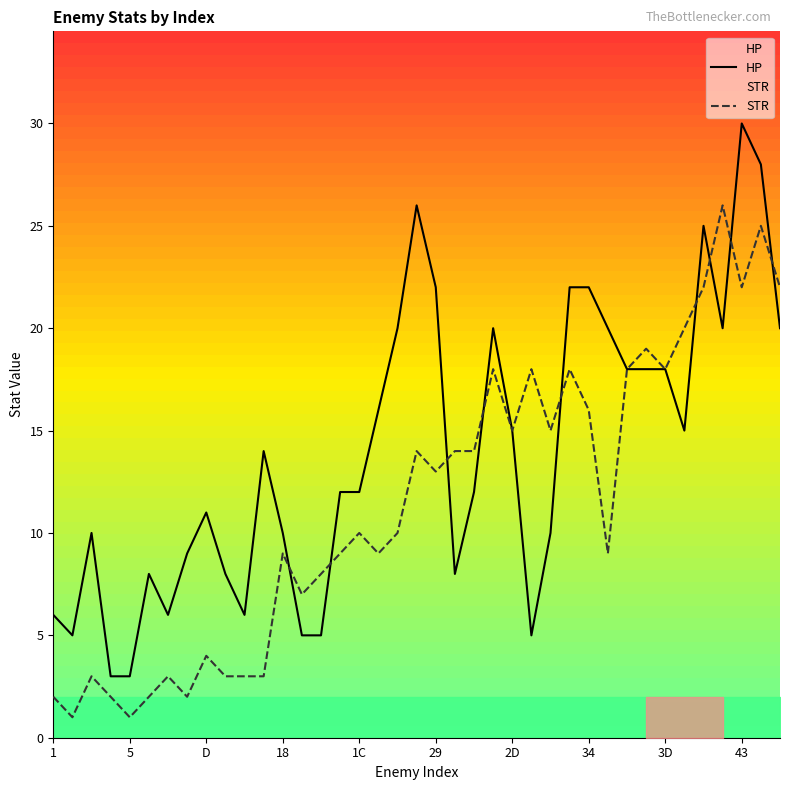

Where is the first local minimum for HP?

2